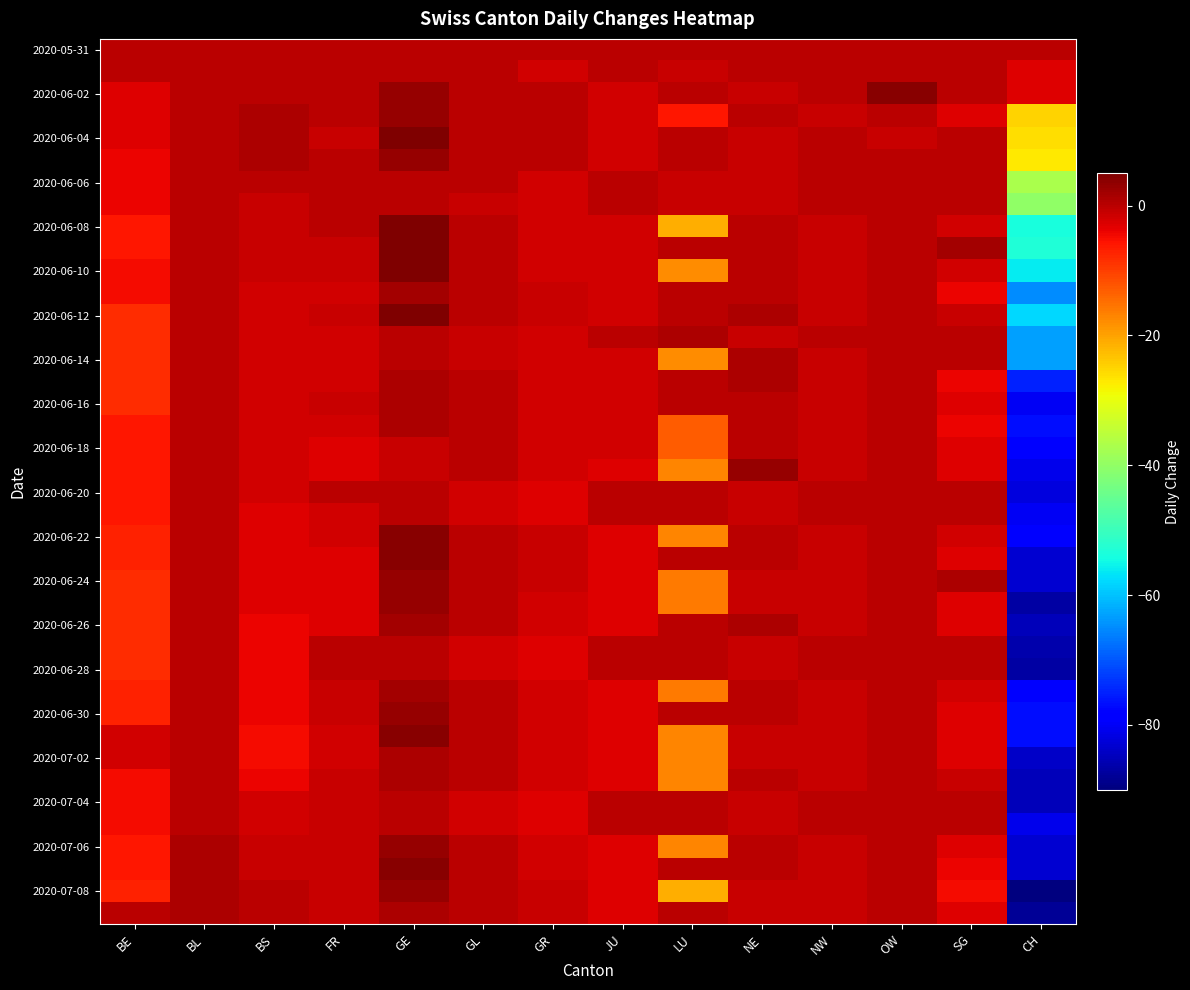

What is the difference between the highest and lowest values at GL?

2